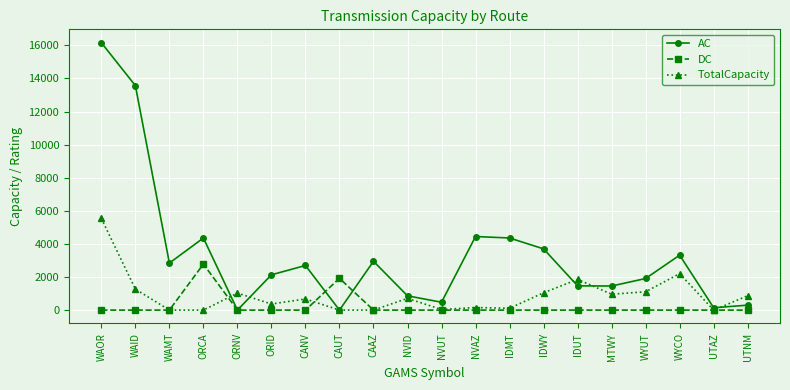

What is the total value across all series at ORCA?

7135.9